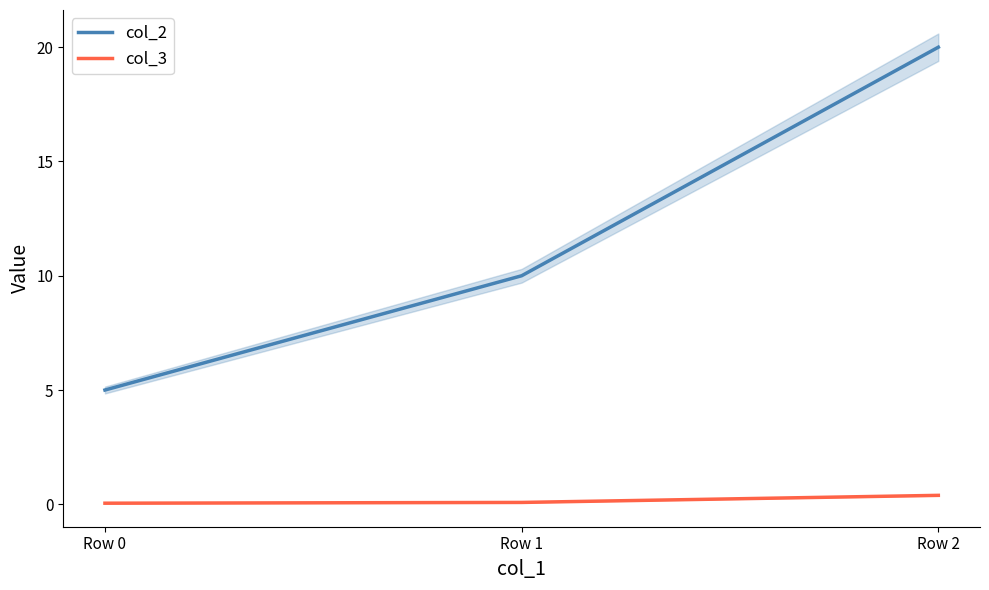

Rank the categories by col_3 value from lowest to highest.

Row 0, Row 1, Row 2